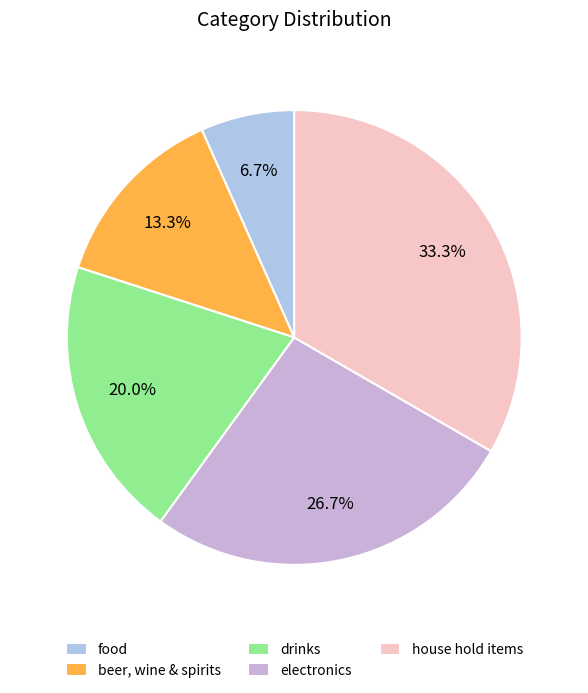

True or false: electronics accounts for 27% of the total.

True